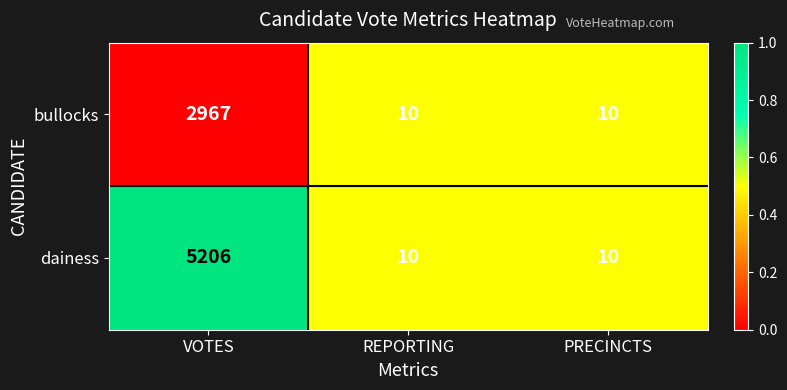

At which category is the sum across all series the highest?

VOTES